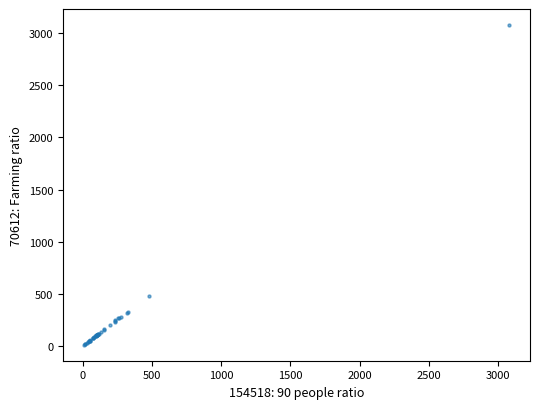

What Y value in the scatter plot is closest to 1544?

476.0